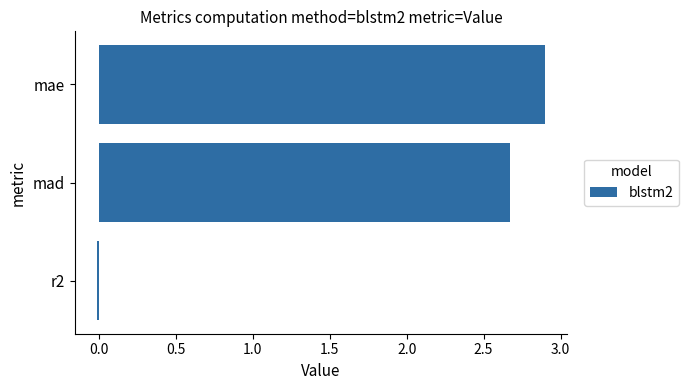

How many series are shown in this chart?

1